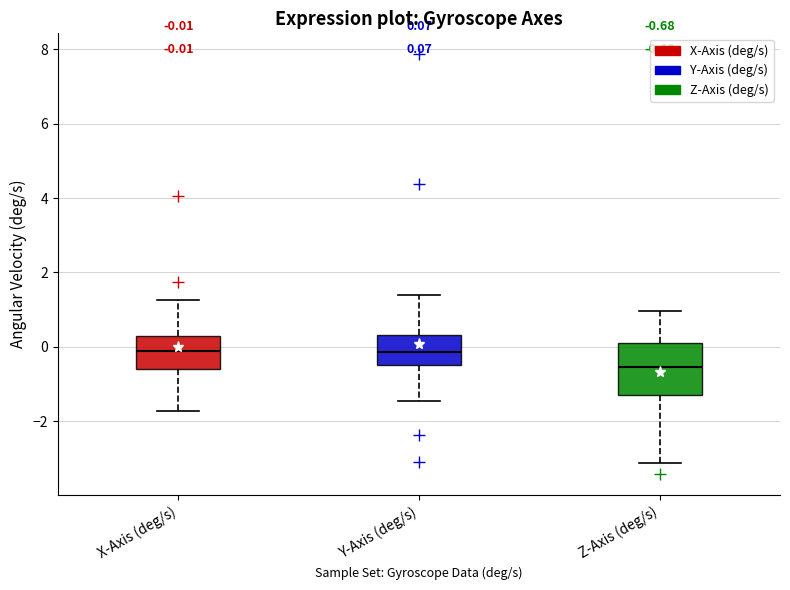

Which box is the tallest, from its lower edge to its upper edge?

Z-Axis (deg/s)